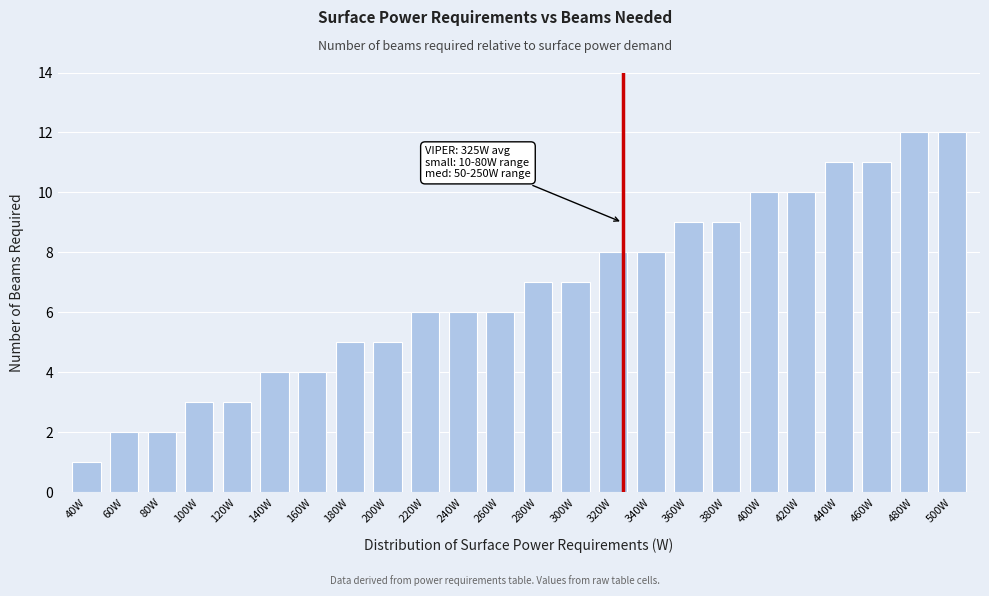

Reading left to right, extract all data points from this chart.

1	2	2	3	3	4	4	5	5	6	6	6	7	7	8	8	9	9	10	10	11	11	12	12